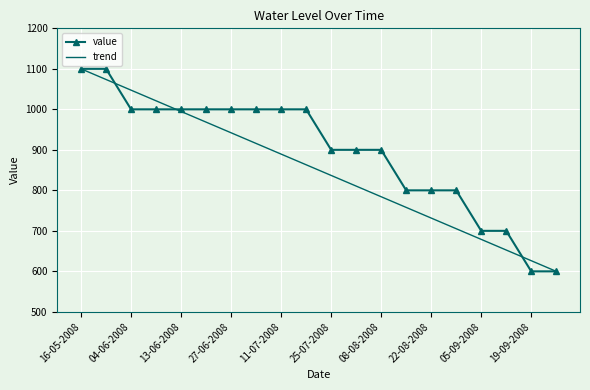

How many values in the value series are below 1000?

10